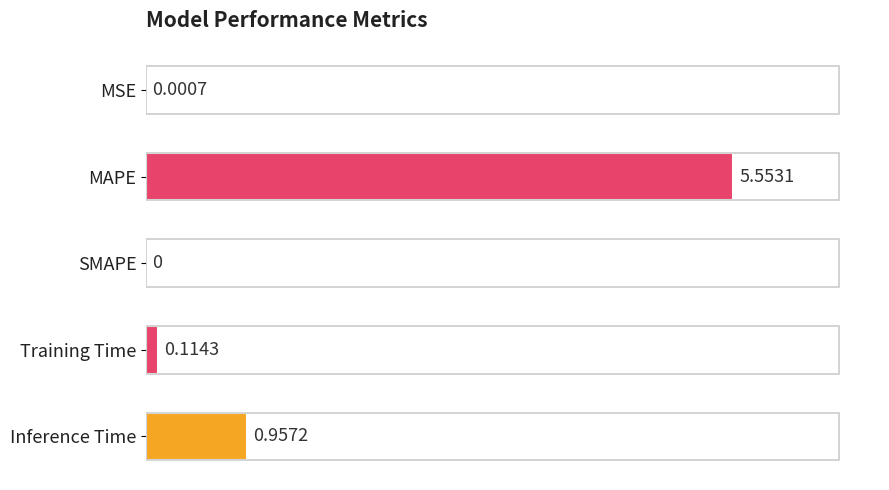

What is the change in value from SMAPE to Training Time?

+0.1